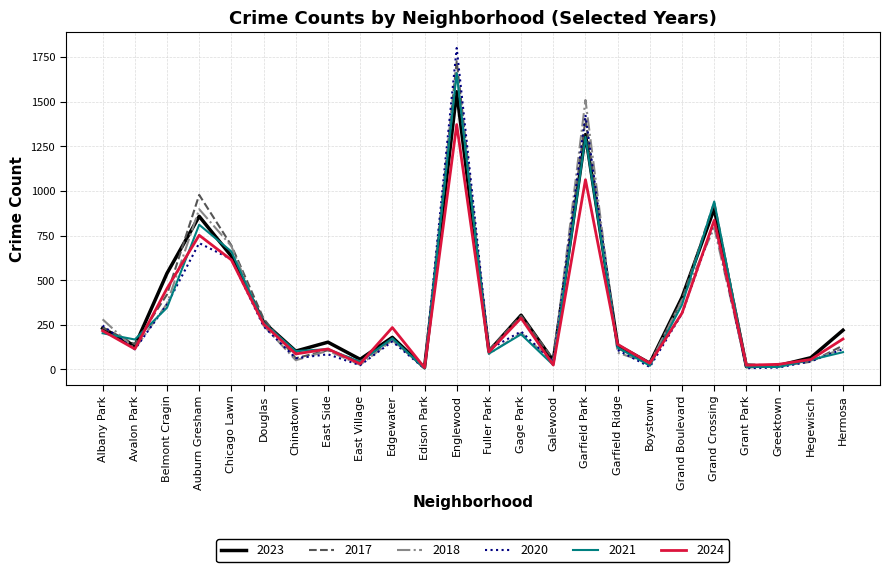

The value of 2023 at Chinatown is 103. True or false?

True